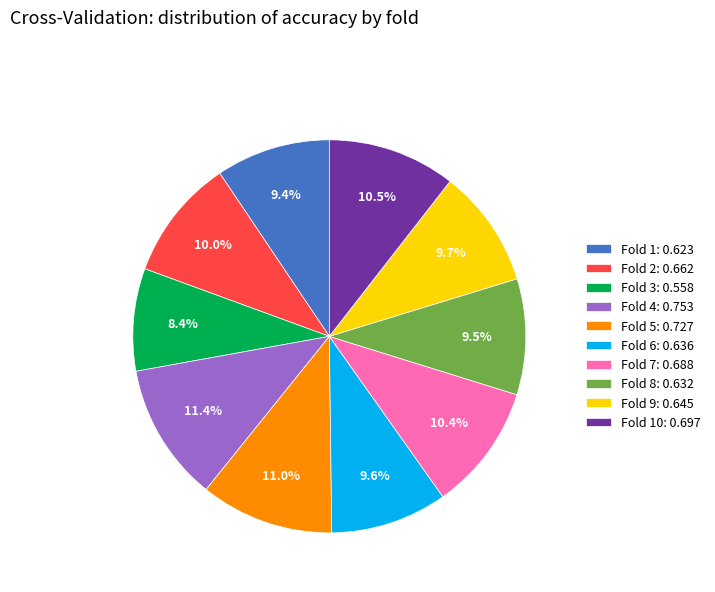

Is there a majority slice in this chart?

No